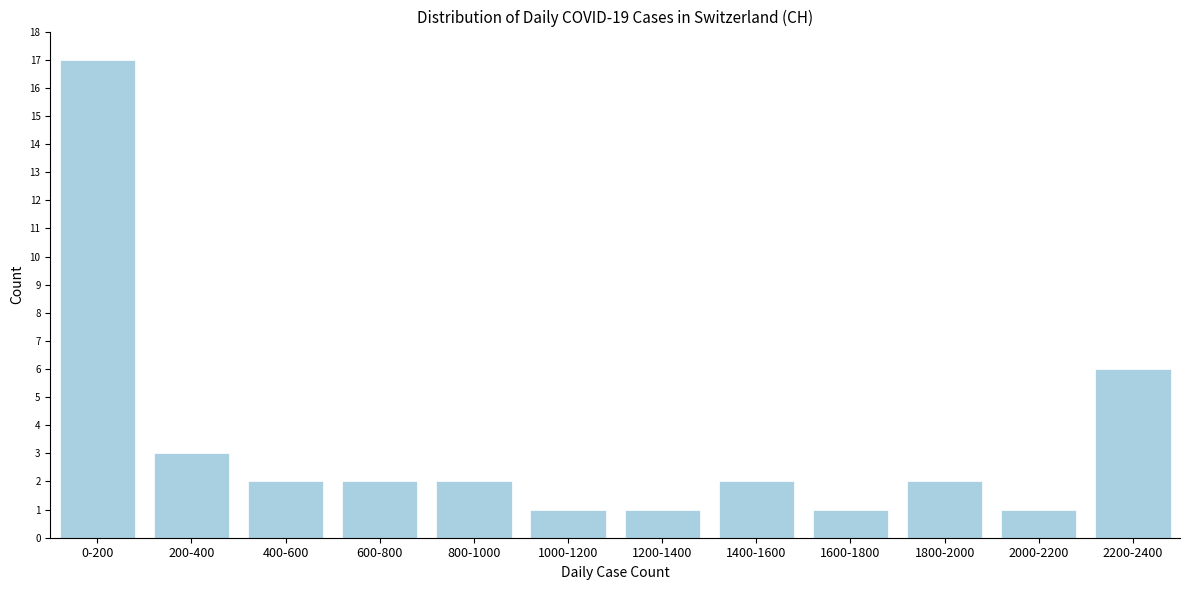

Reading right to left, extract all data points from this chart.

2200-2400=6	2000-2200=1	1800-2000=2	1600-1800=1	1400-1600=2	1200-1400=1	1000-1200=1	800-1000=2	600-800=2	400-600=2	200-400=3	0-200=17